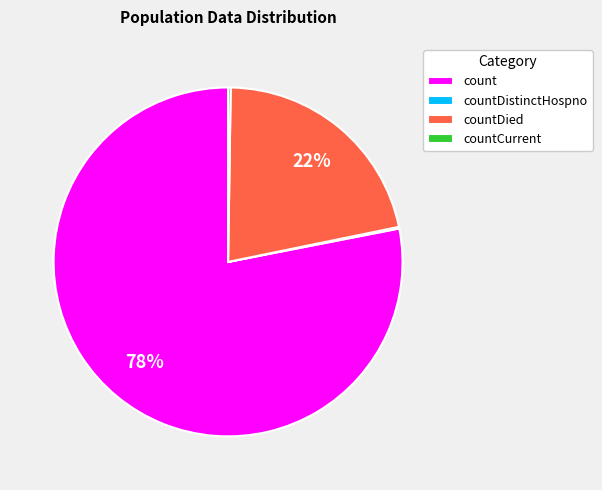

Is the sum of countDied and count greater than half?

Yes